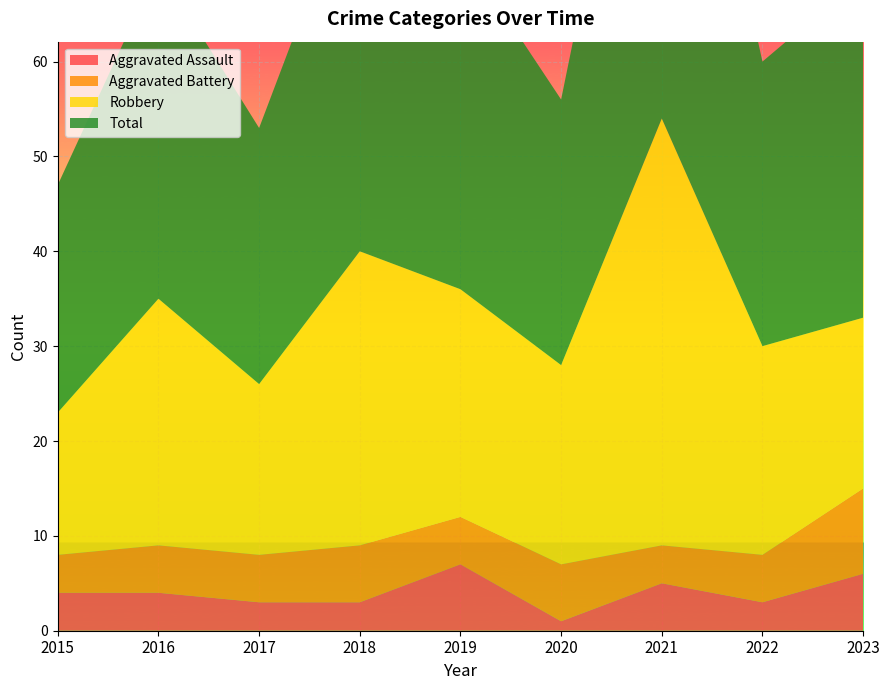

Reading left to right, extract all data points from this chart.

Aggravated Assault: 4	4	3	3	7	1	5	3	6
Aggravated Battery: 4	5	5	6	5	6	4	5	9
Robbery: 15	26	18	31	24	21	45	22	18
Total: 24	35	27	41	36	28	54	30	36